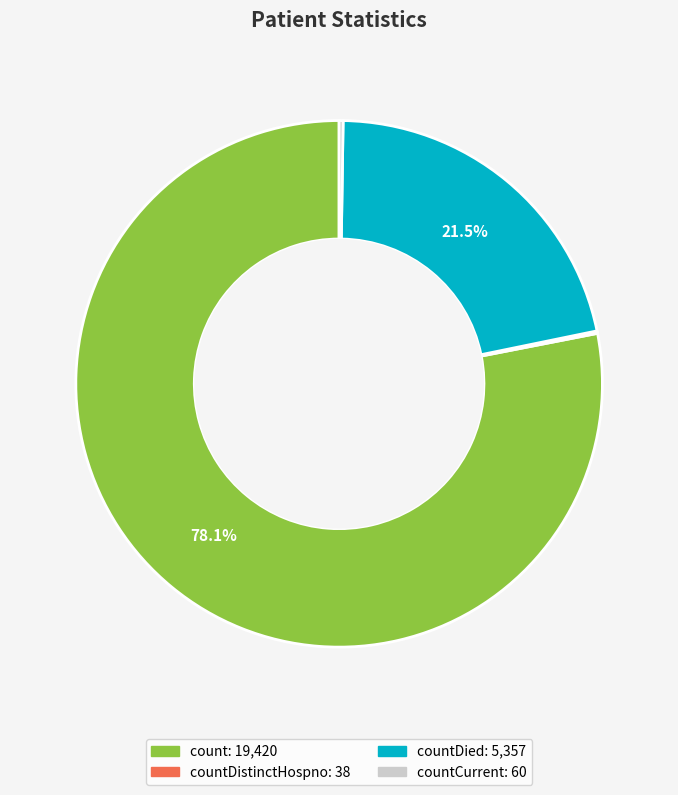

Is there a majority slice in this chart?

Yes